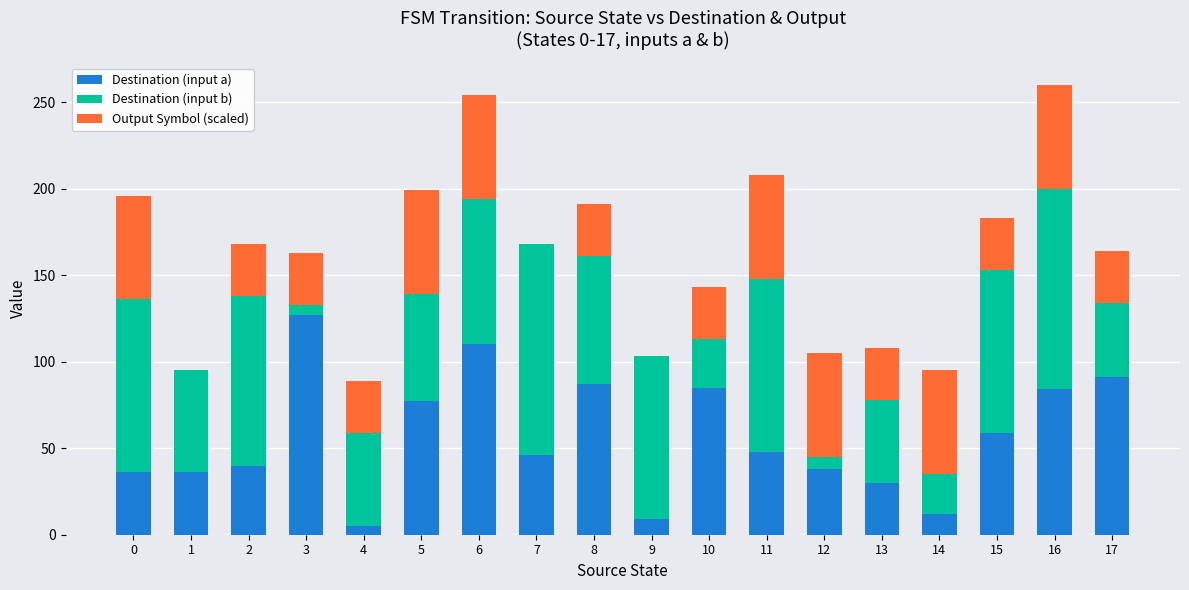

Count the number of categories in the chart.

18